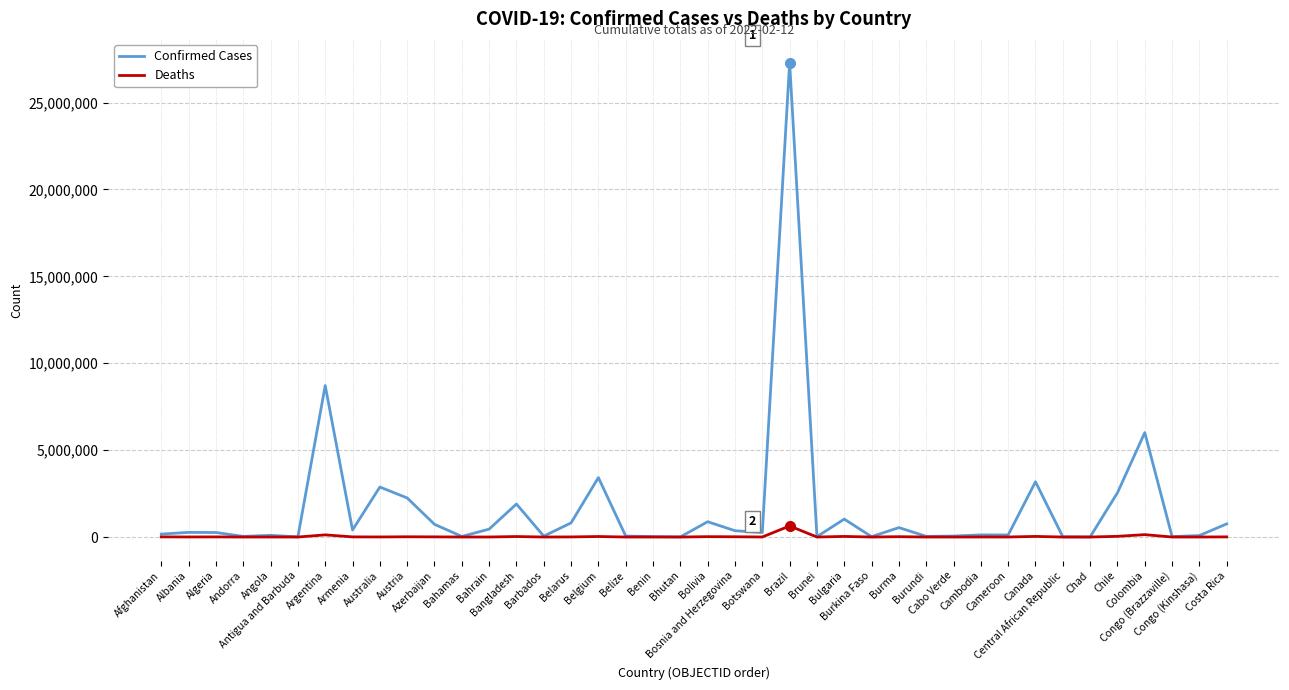

Which series has the largest range (max minus min)?

Confirmed Cases